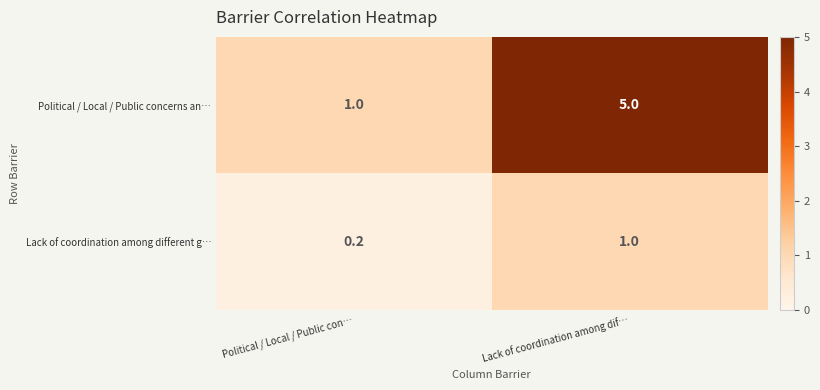

Which series has the largest total across all categories?

Political / Local / Public concerns an…